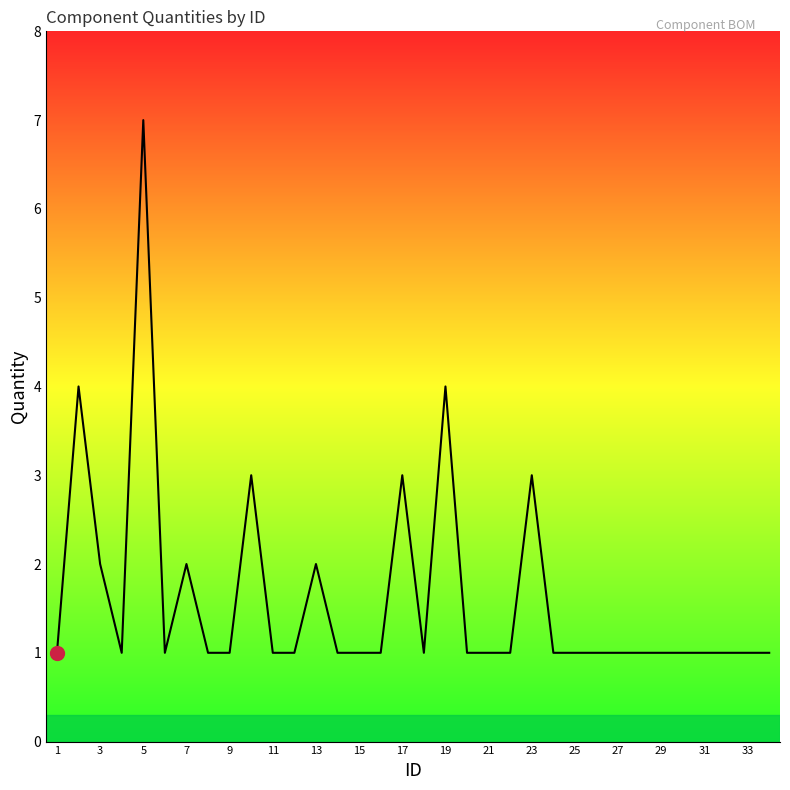

What is the maximum value shown in the chart?

7